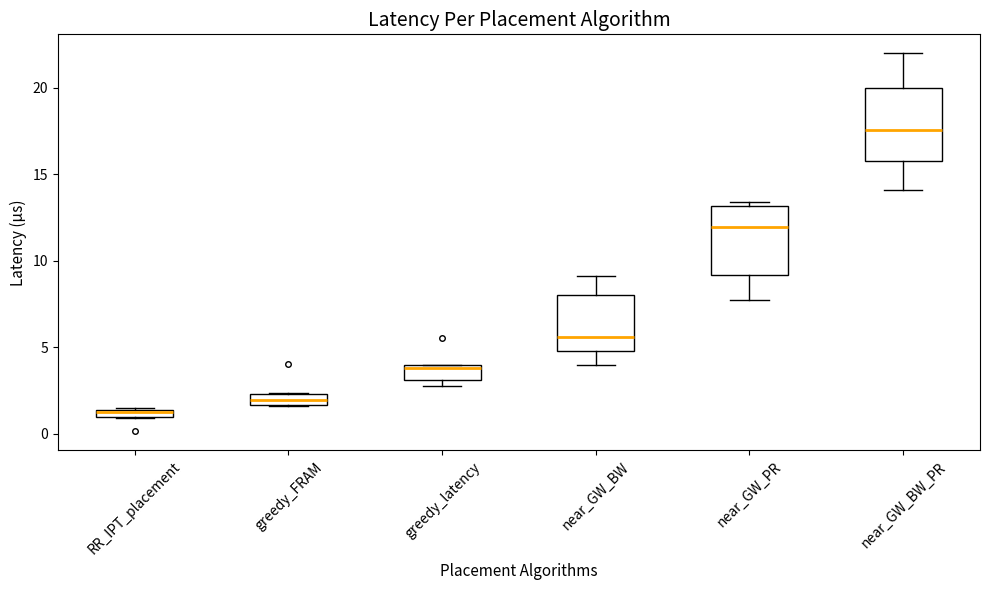

Where is the lower edge of the box for near_GW_BW_PR on the y-axis? The values are not printed on the chart, so give them approximately, as read against the axis.

16.0